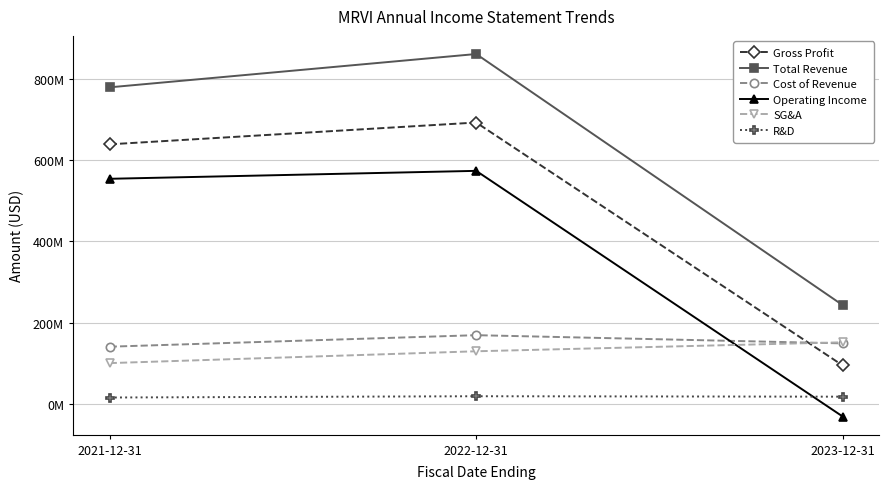

What is the sum of the Operating Income values at 2021-12-31 and 2023-12-31?

522997000